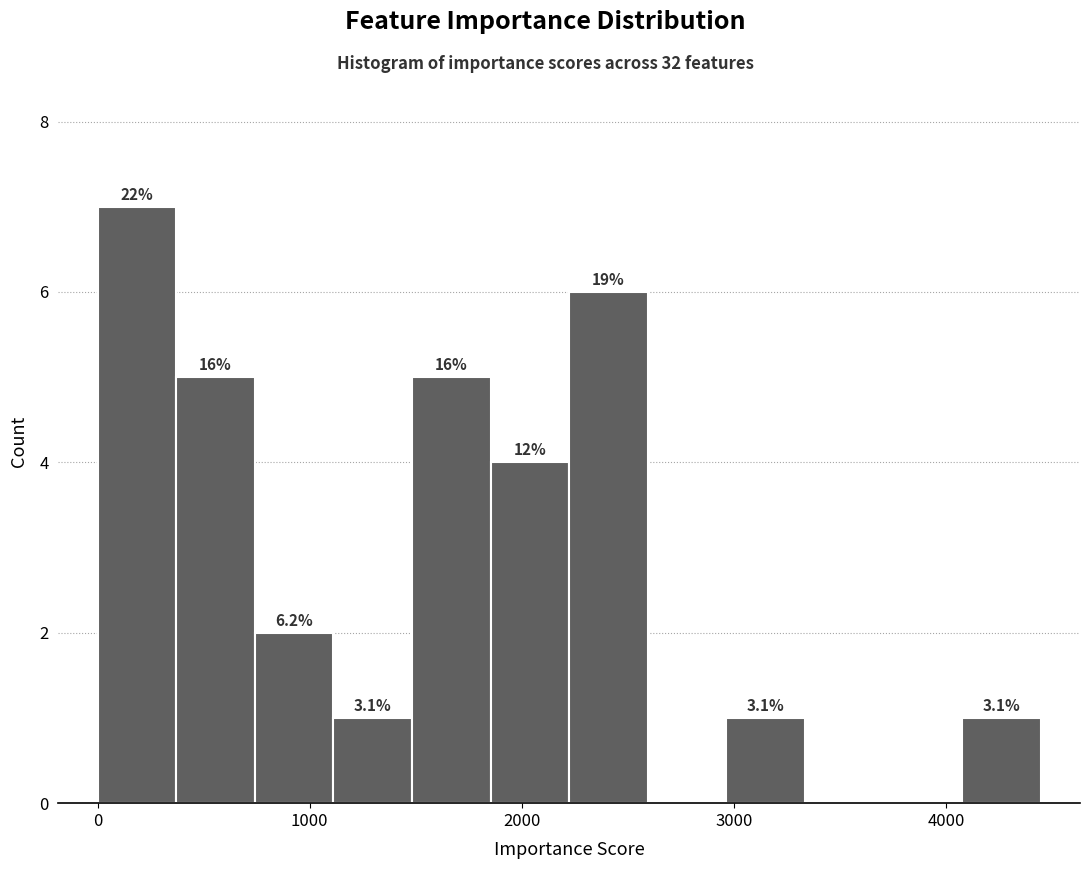

Around what value on the x-axis is the tallest bar? Give the approximate position of its centre, as read against the axis.

200